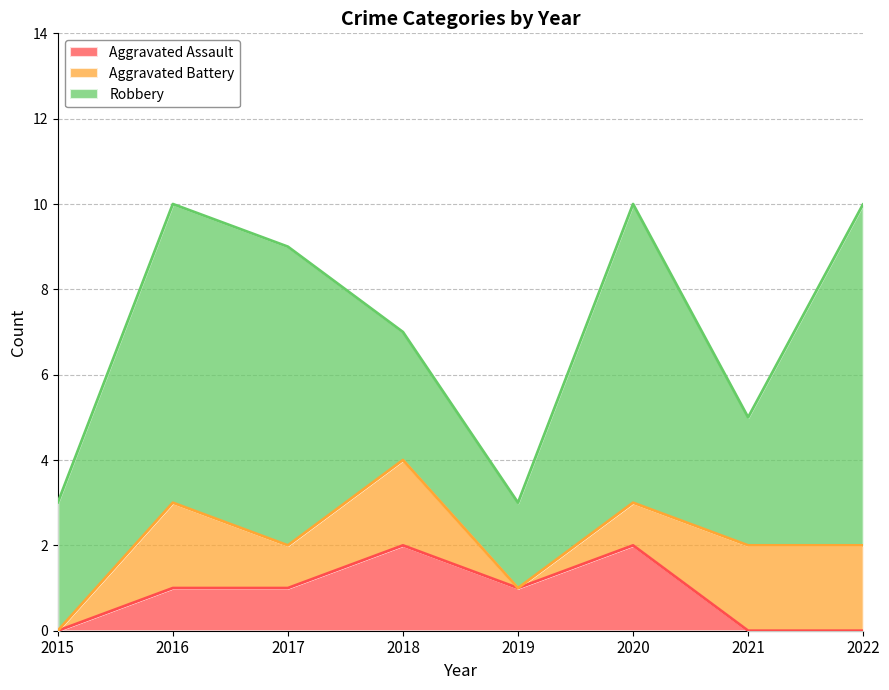

The Aggravated Assault series shows 0 at 2015. True or false?

True